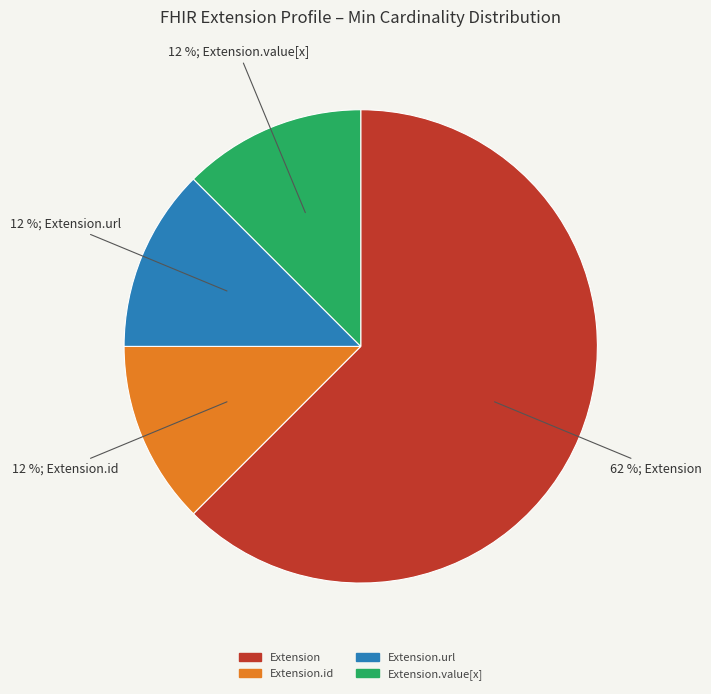

To the nearest percent, what is the average slice percentage?

25%